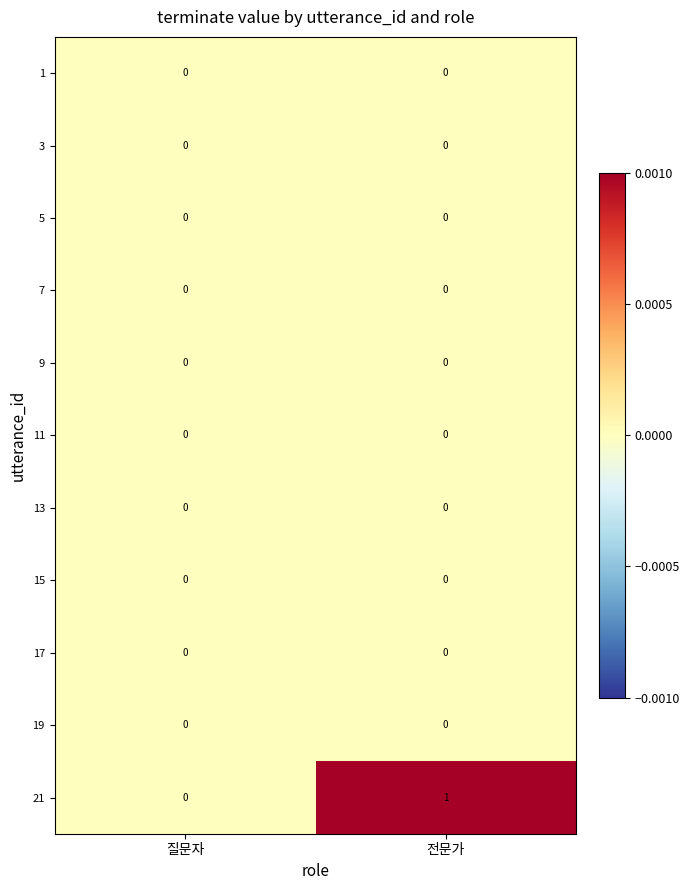

Reading left to right, transcribe all the data shown in this chart.

1: 0	0
3: 0	0
5: 0	0
7: 0	0
9: 0	0
11: 0	0
13: 0	0
15: 0	0
17: 0	0
19: 0	0
21: 0	1